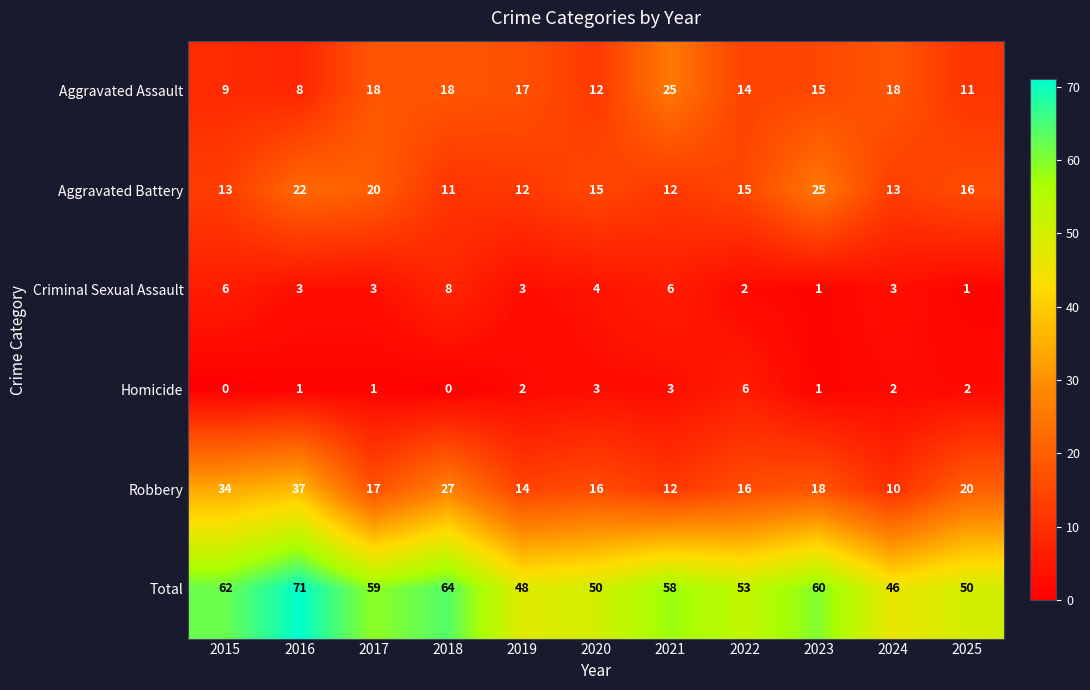

At which label does Aggravated Assault reach its minimum?

2016